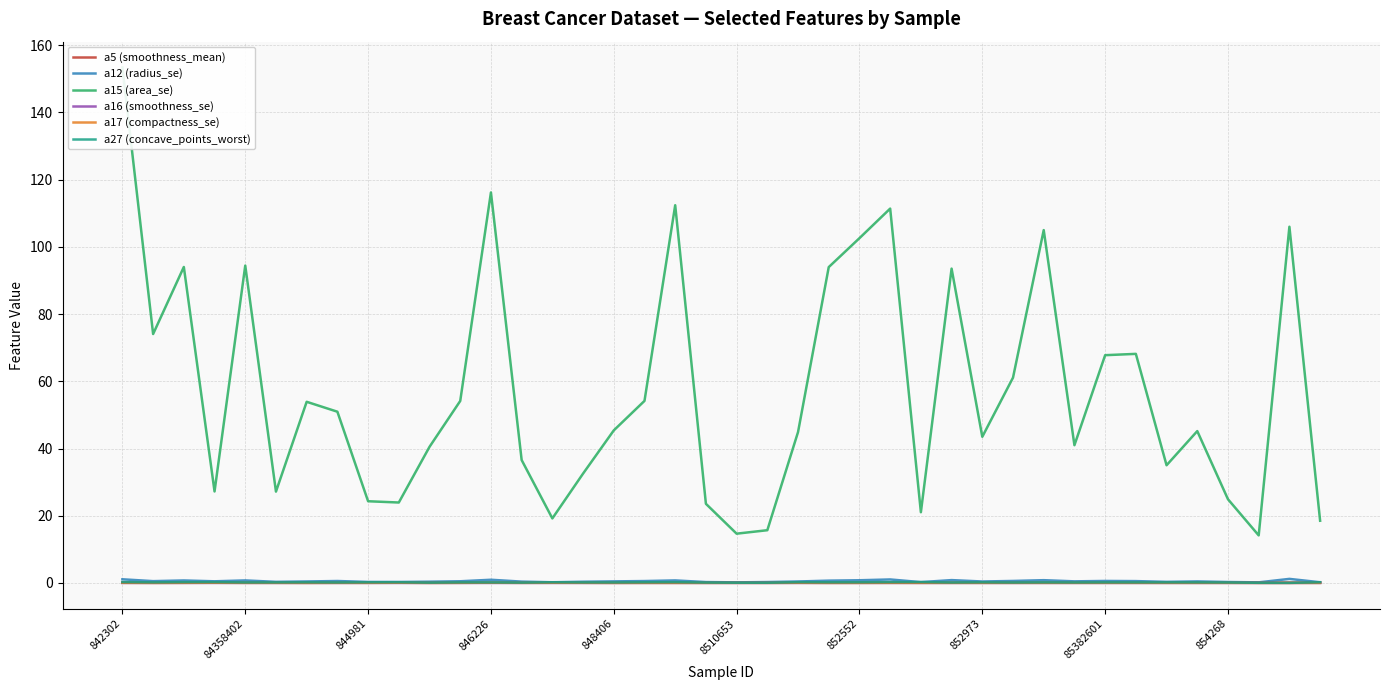

How many lines are shown in the chart?

6